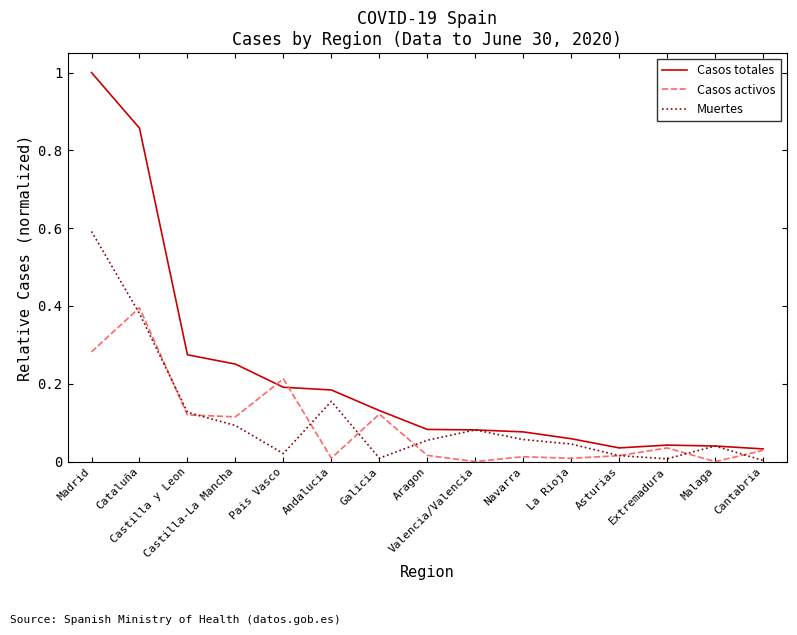

What is the highest value of the Muertes series?

0.6